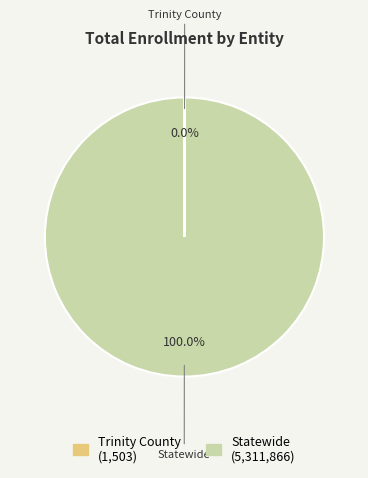

Does Statewide represent more than half of the total?

Yes